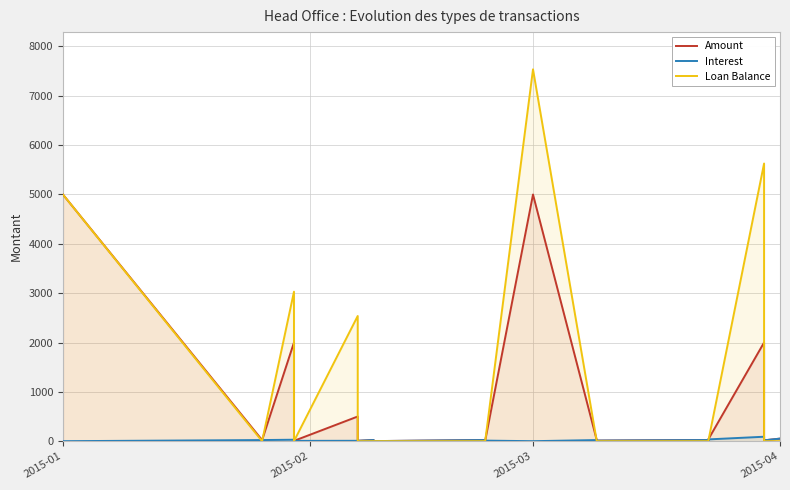

At which label is Amount closest to 2500?

2015-03